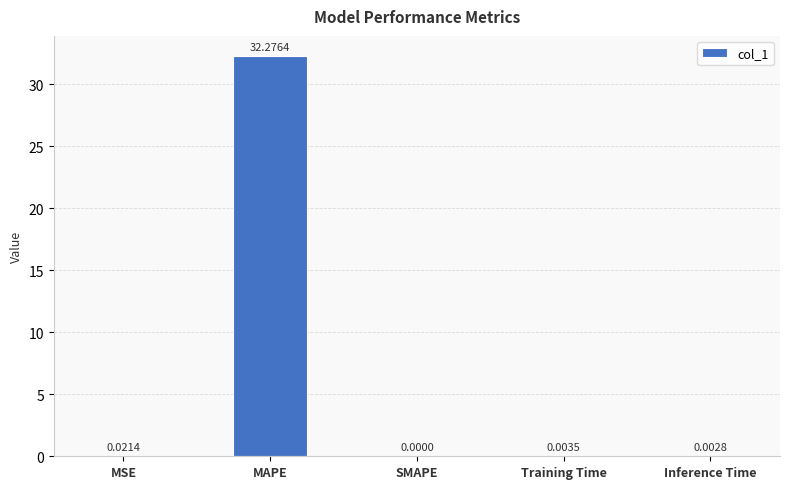

How many data points are above 0?

4